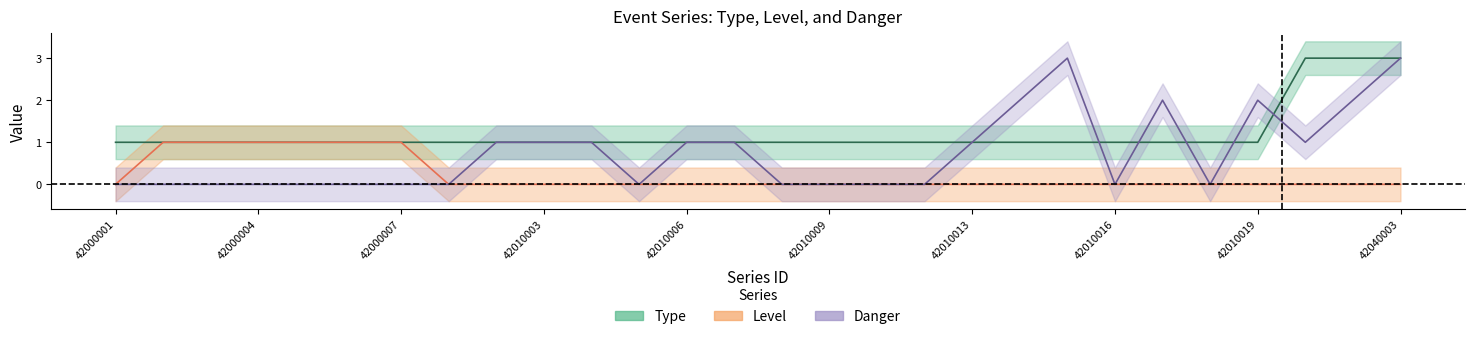

True or false: Level and Danger intersect in this chart.

False